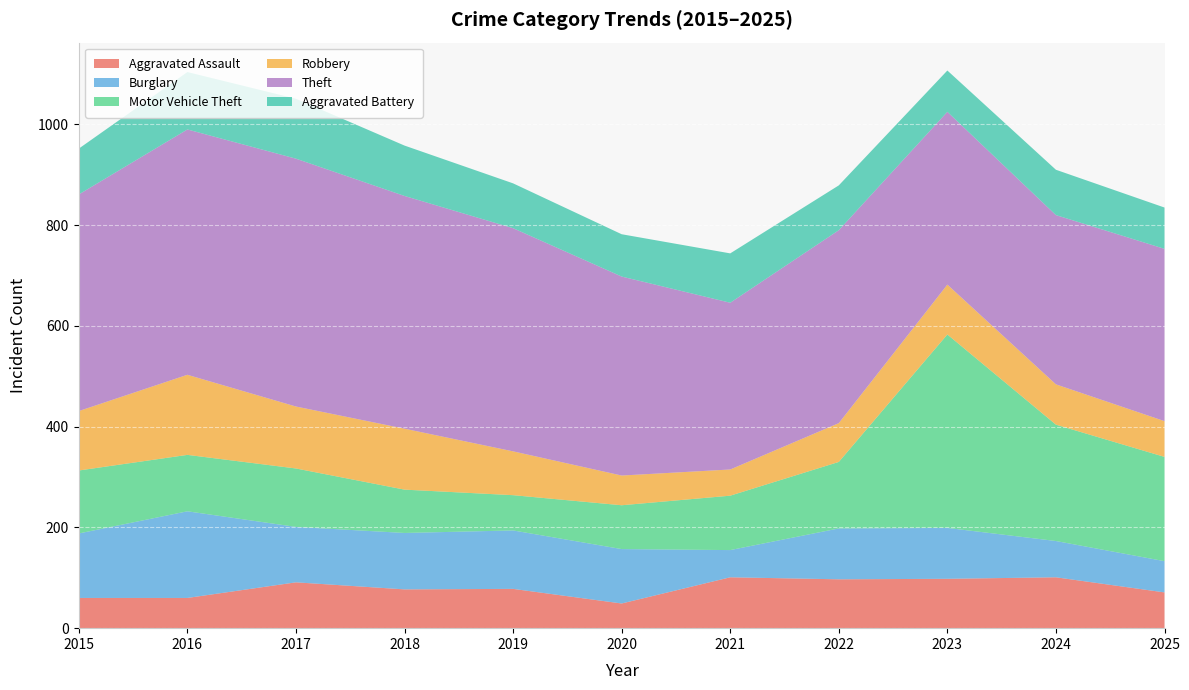

Reading left to right, extract all data points from this chart.

Aggravated Assault: 2015=60	2016=60	2017=91	2018=77	2019=78	2020=49	2021=101	2022=97	2023=98	2024=101	2025=71
Burglary: 2015=128	2016=172	2017=110	2018=112	2019=116	2020=108	2021=54	2022=101	2023=101	2024=72	2025=62
Motor Vehicle Theft: 2015=125	2016=112	2017=116	2018=86	2019=70	2020=87	2021=108	2022=132	2023=384	2024=231	2025=207
Robbery: 2015=118	2016=159	2017=123	2018=121	2019=87	2020=59	2021=52	2022=77	2023=99	2024=80	2025=71
Theft: 2015=430	2016=487	2017=492	2018=462	2019=443	2020=395	2021=331	2022=383	2023=343	2024=336	2025=342
Aggravated Battery: 2015=91	2016=114	2017=119	2018=100	2019=89	2020=84	2021=98	2022=89	2023=82	2024=90	2025=82